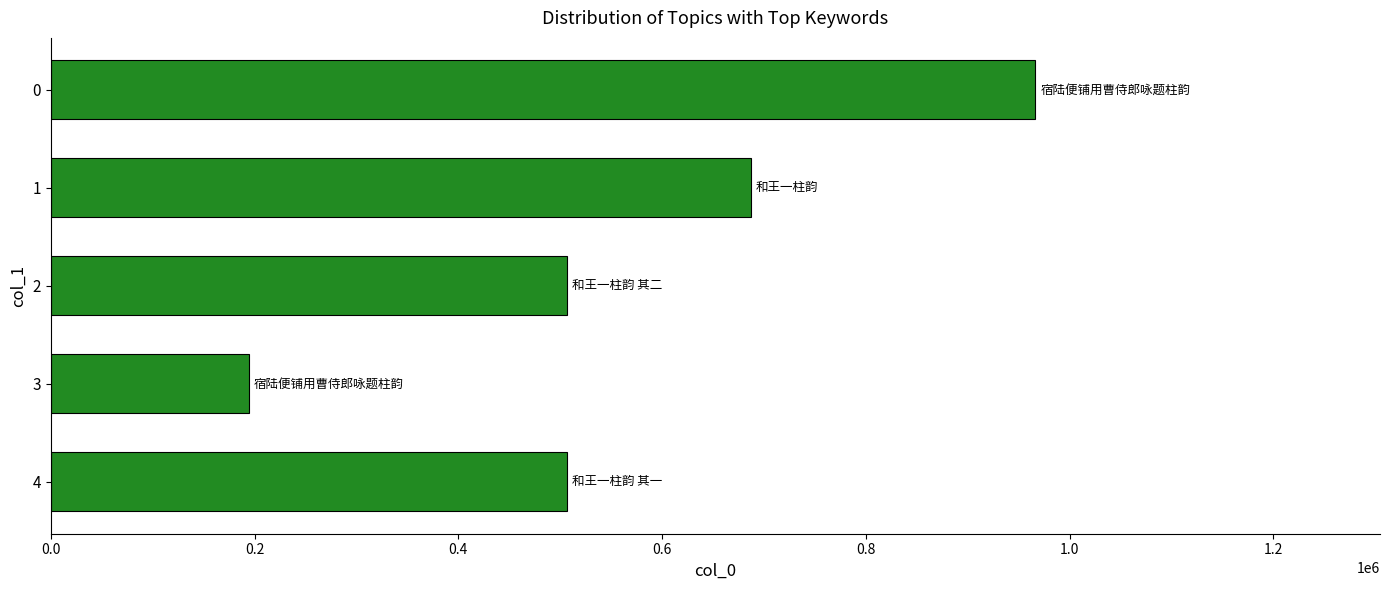

How many categories are shown in the chart?

5